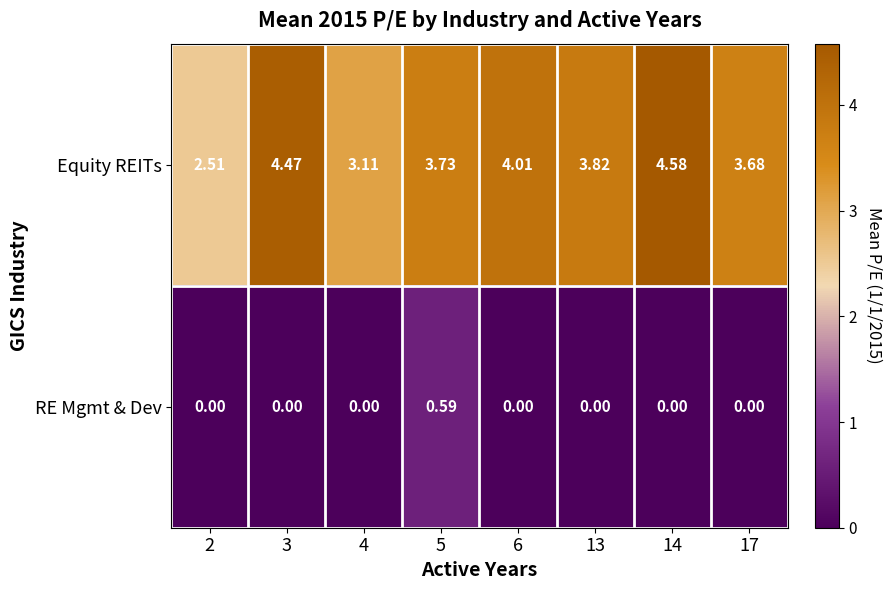

What is the difference between the highest and lowest values at 4?

3.1